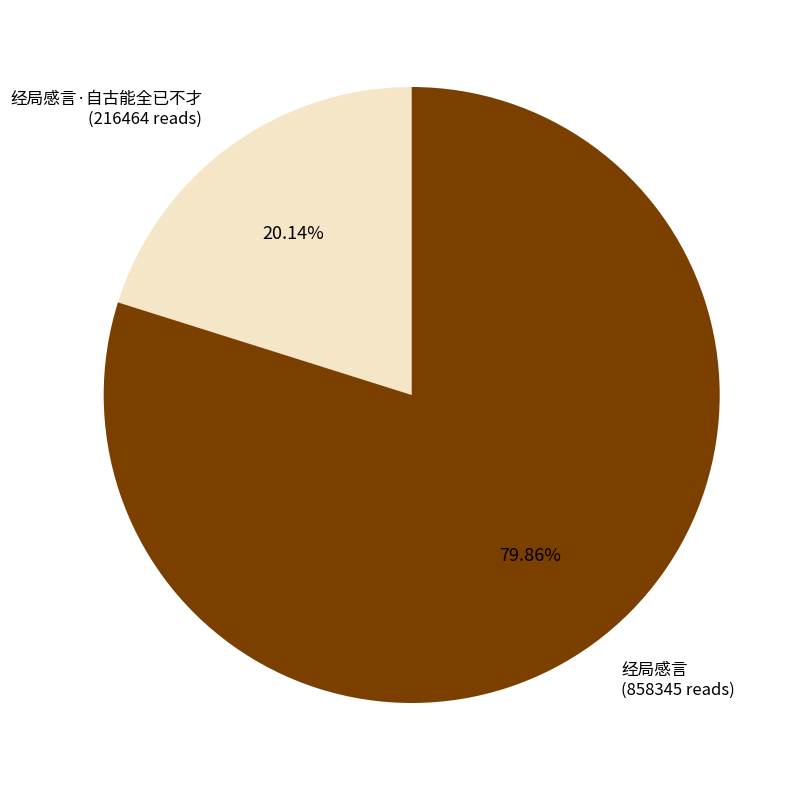

What is the smallest slice in the pie chart?

经局感言·自古能全已不才